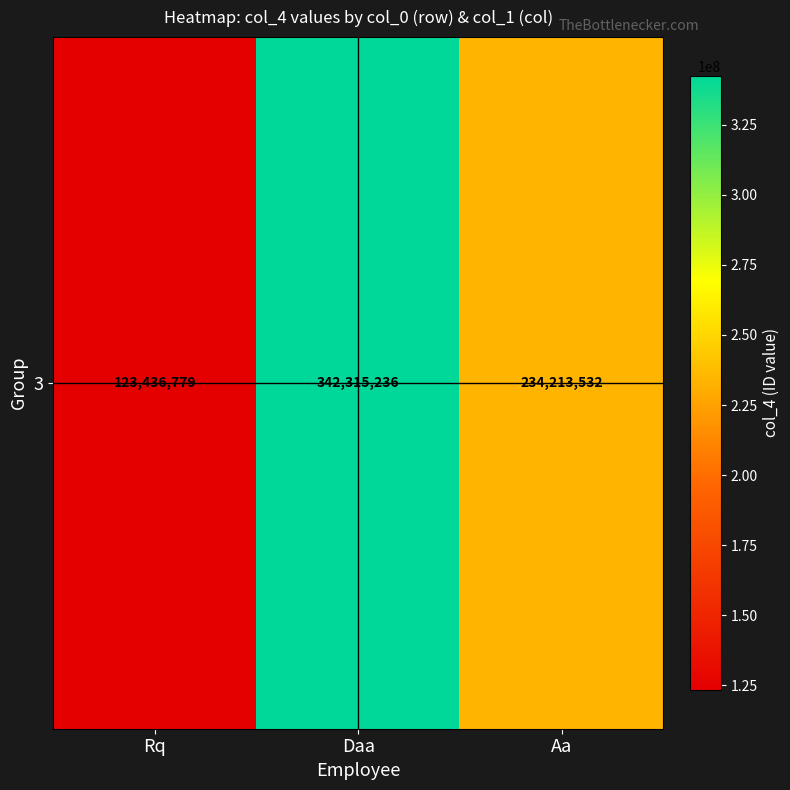

How many values are below 234213532?

1